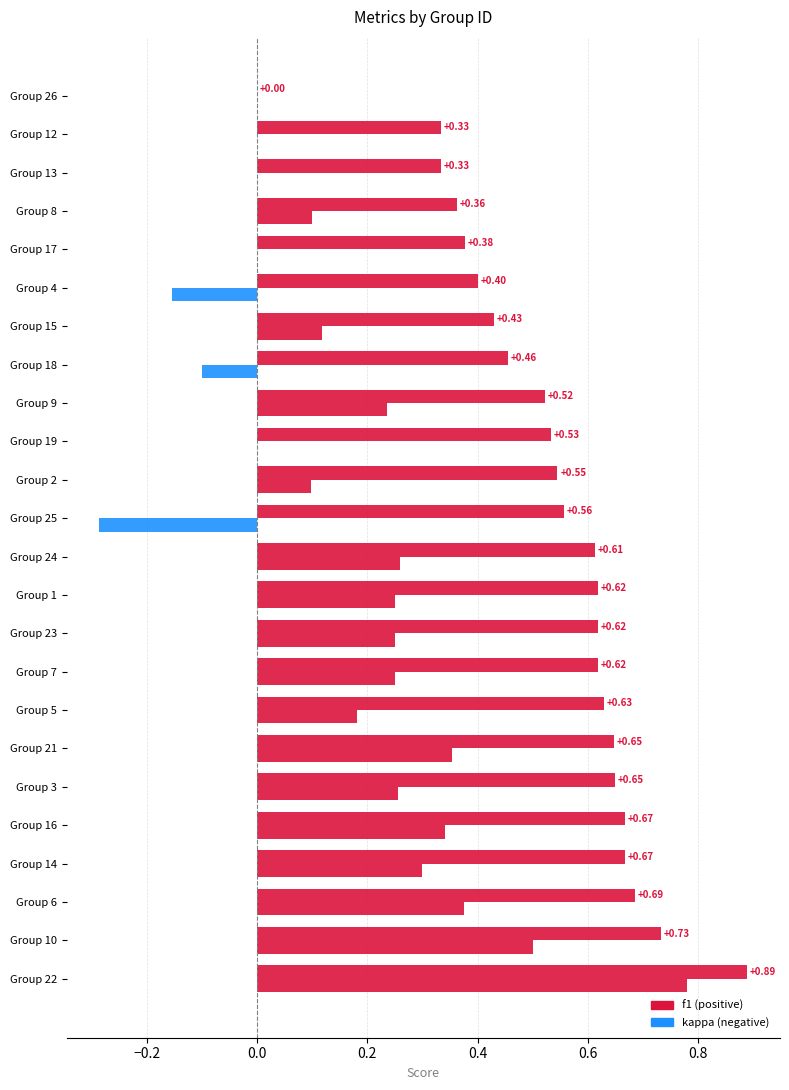

What is the value of the f1 bar at the 3rd from the left?

0.7